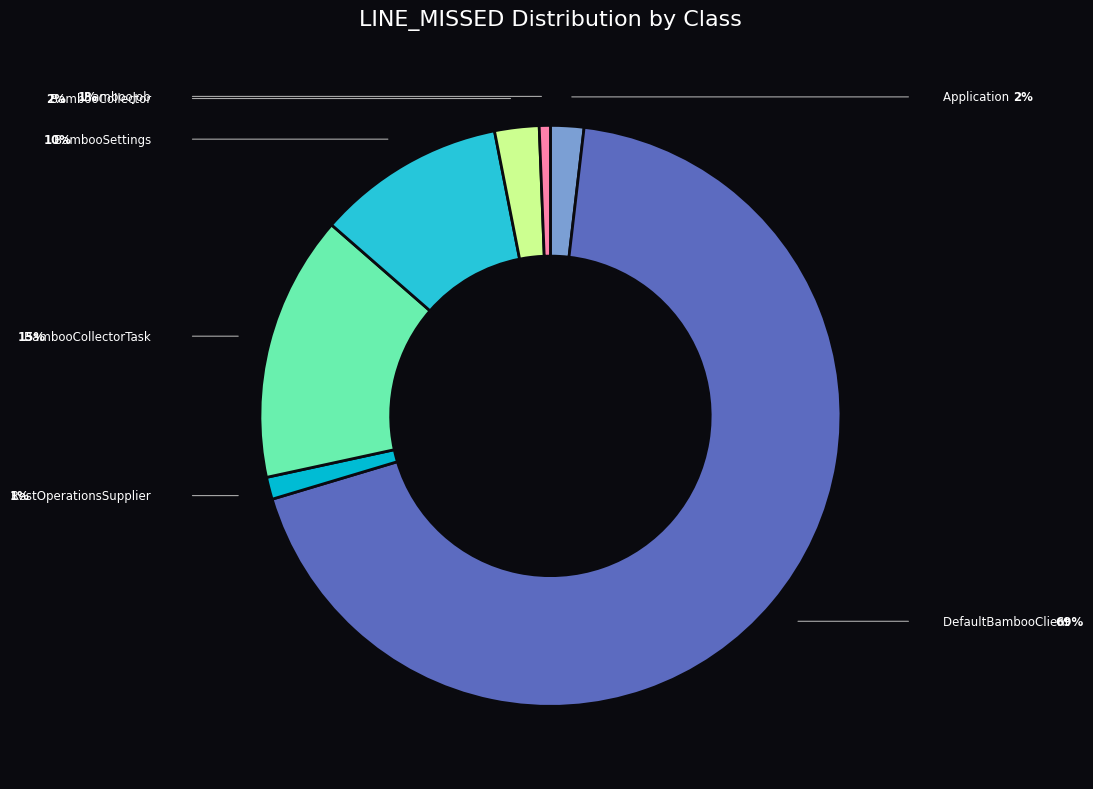

Combined, do BambooCollectorTask and DefaultBambooClient account for over 50%?

Yes